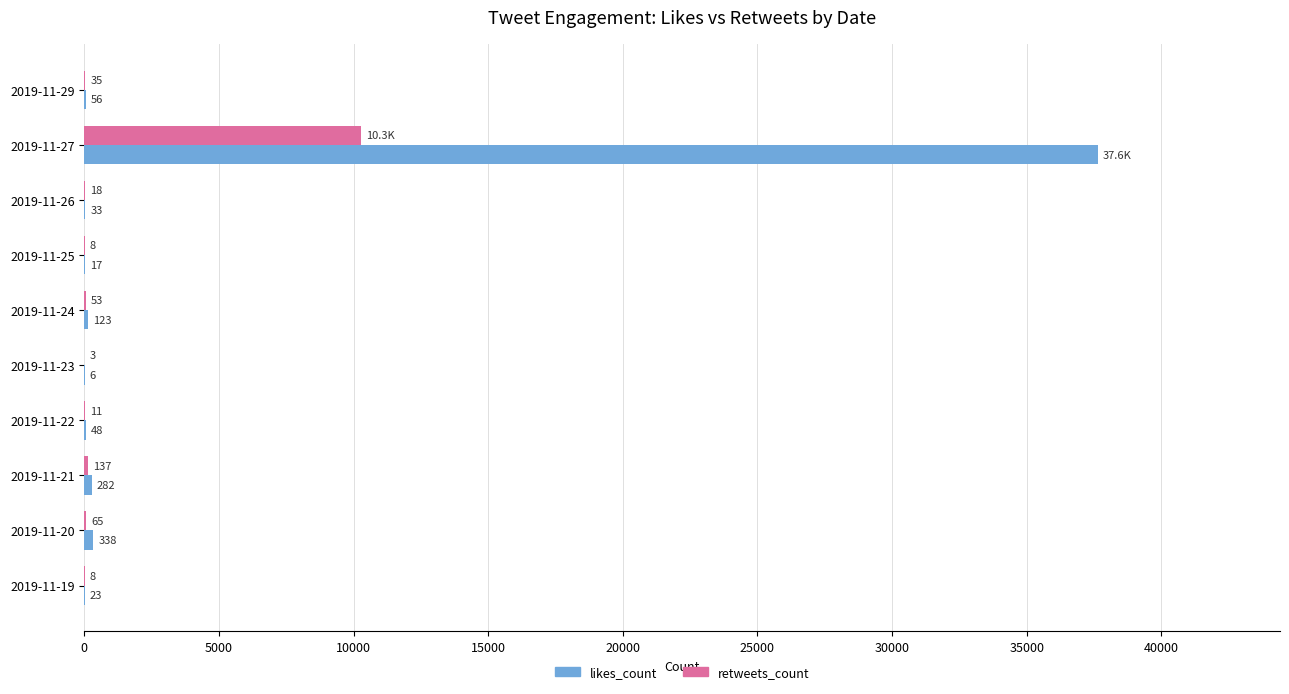

How many distinct data groups are displayed?

2